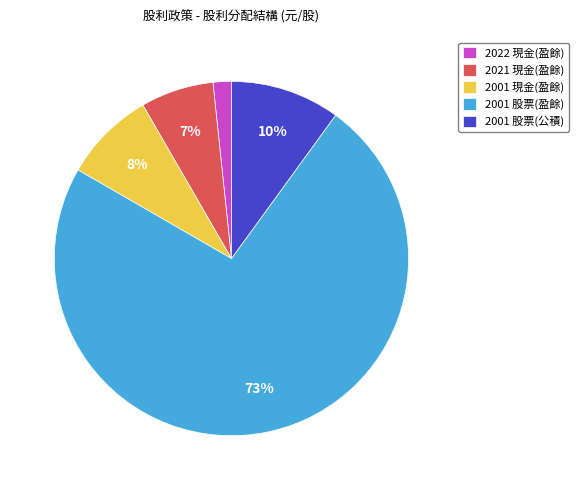

Is the sum of 2022 現金(盈餘) and 2001 股票(公積) greater than half?

No